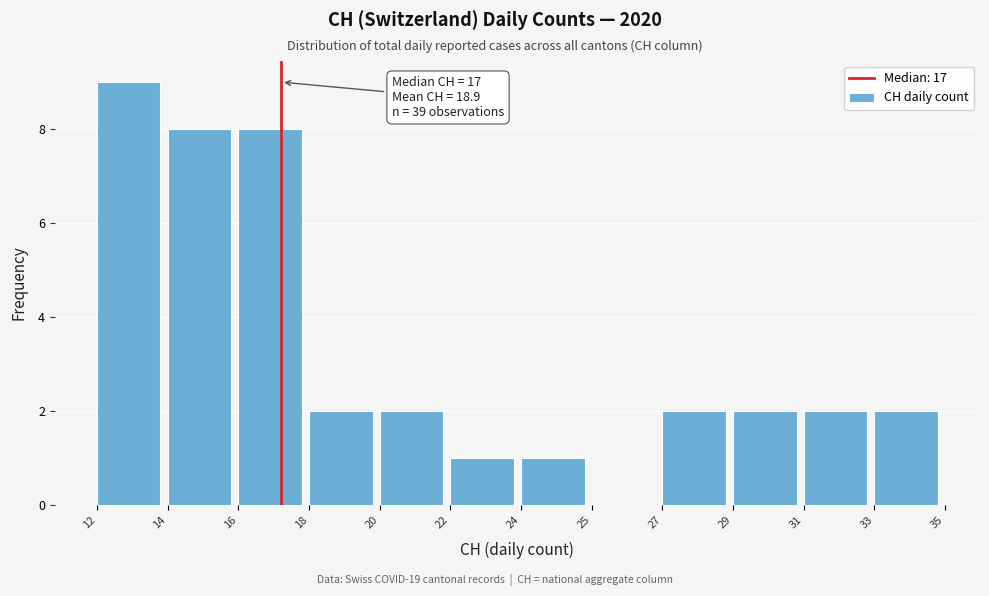

Reading right to left, transcribe all the data shown in this chart.

33=2	31=2	29=2	27=2	25=0	24=1	22=1	20=2	18=2	16=8	14=8	12=9